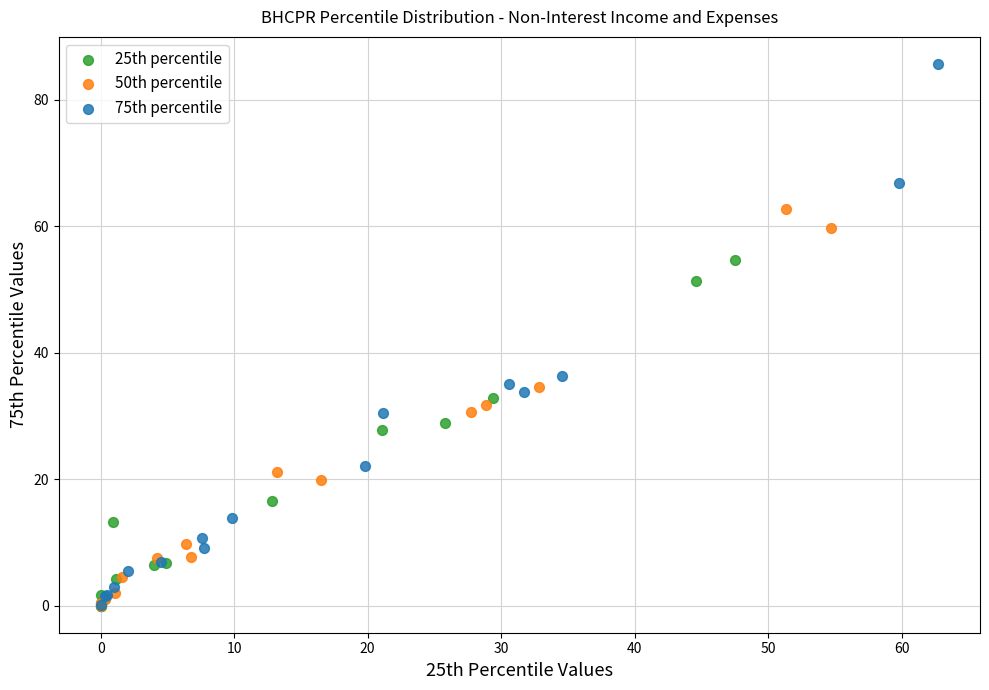

Which series reaches the maximum Y coordinate?

75th percentile